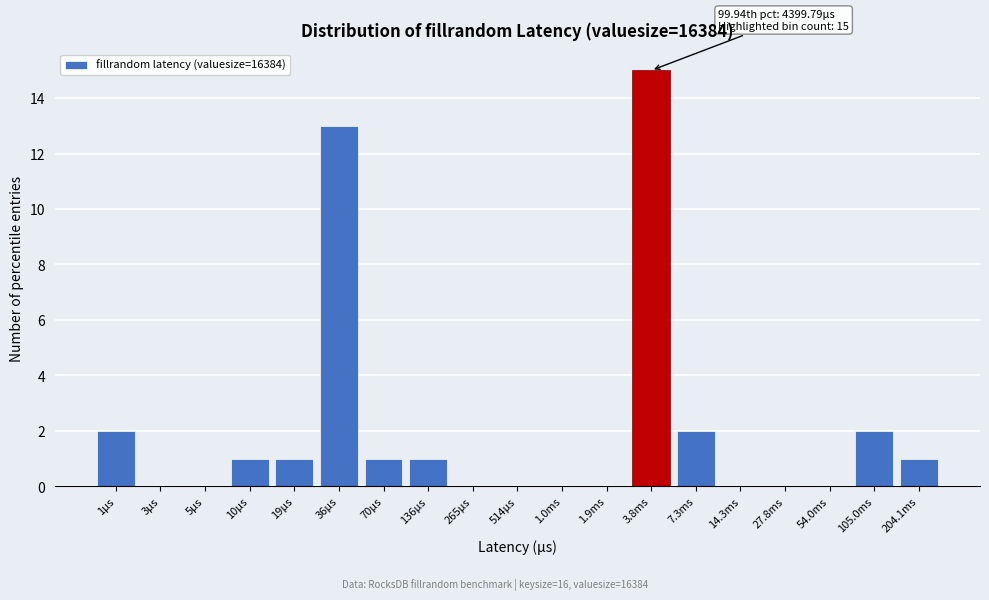

Reading left to right, extract all data points from this chart.

1µs=2	3µs=0	5µs=0	10µs=1	19µs=1	36µs=13	70µs=1	136µs=1	265µs=0	514µs=0	1.0ms=0	1.9ms=0	3.8ms=15	7.3ms=2	14.3ms=0	27.8ms=0	54.0ms=0	105.0ms=2	204.1ms=1